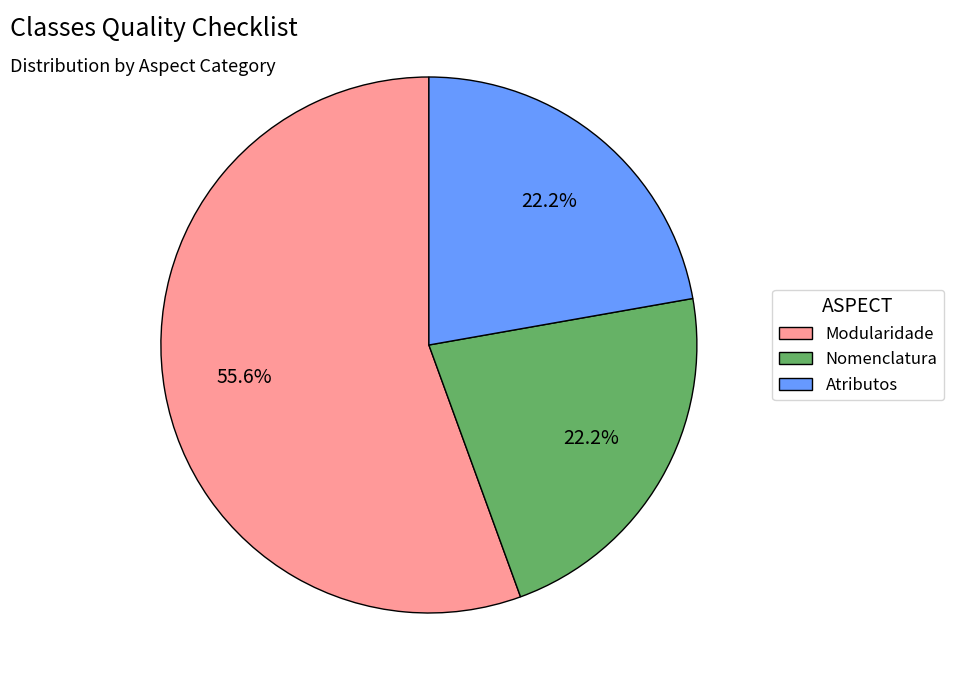

What portion of the pie excludes Nomenclatura?

77.8%